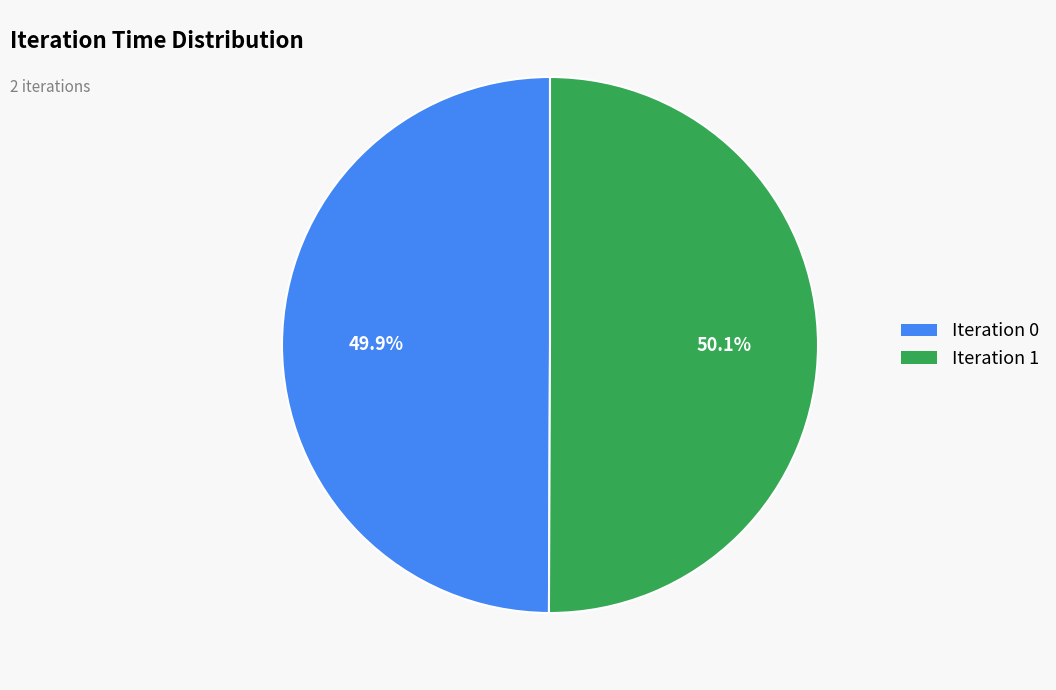

Is there any slice that represents more than half of the pie?

Yes